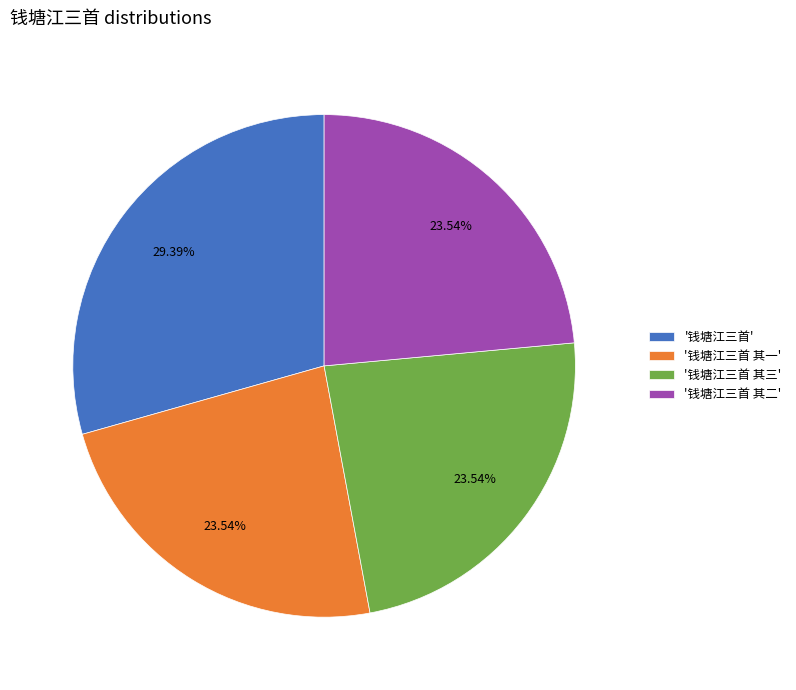

Does '钱塘江三首 其三' account for over 50% of the chart?

No